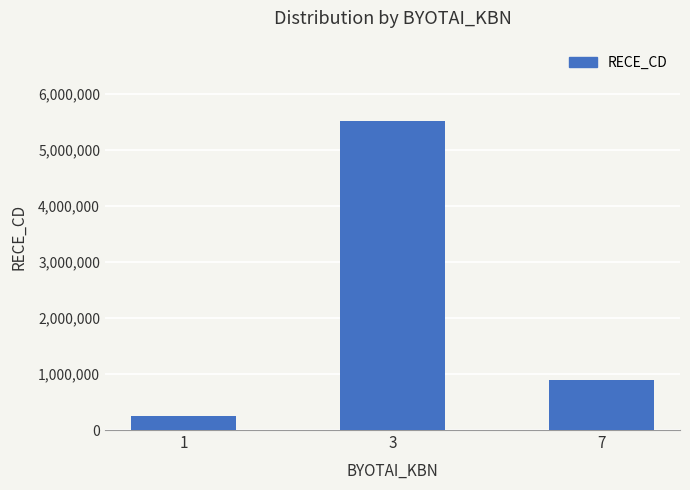

The value at 3 is 5520017. True or false?

True